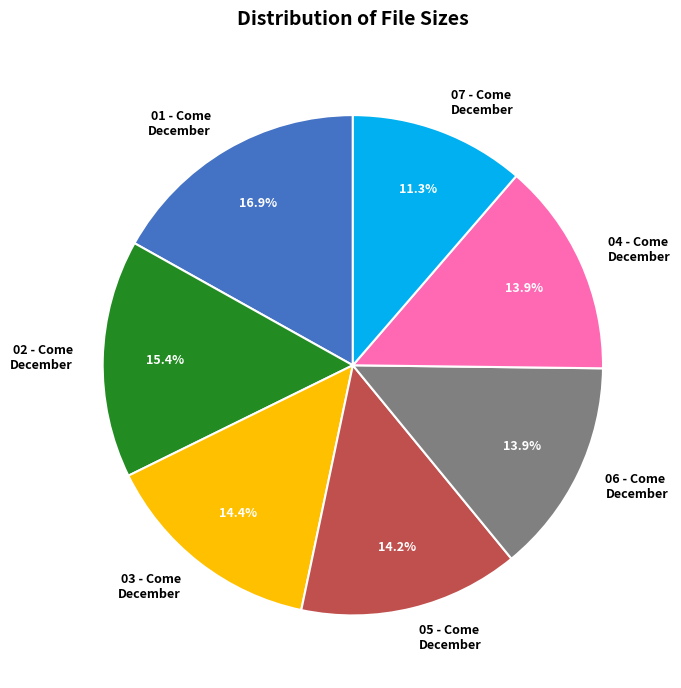

Approximately how many times larger is the value at 06 - Come December compared to 07 - Come December?

1.2